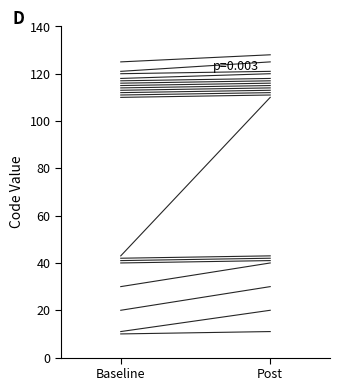

What is the change in value from Baseline to Post?

+1